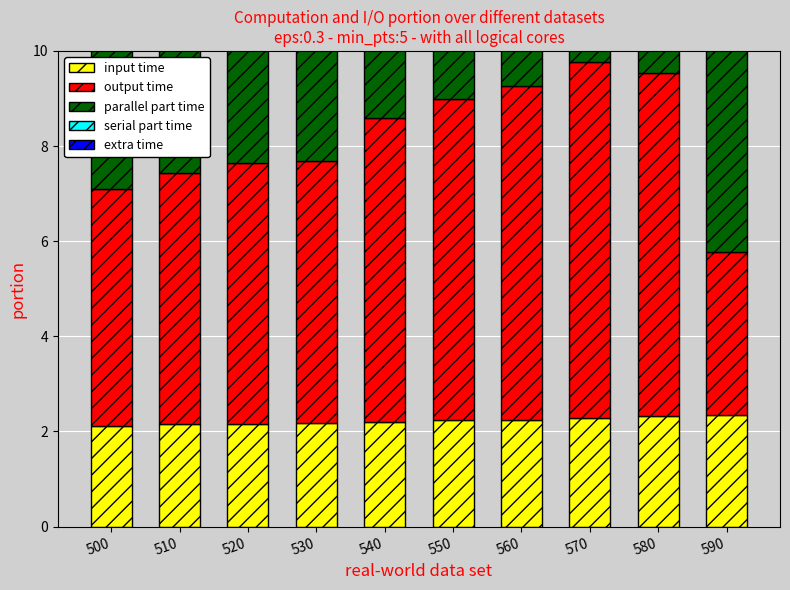

What is the sum of the input time values at 510 and 580?

4.5